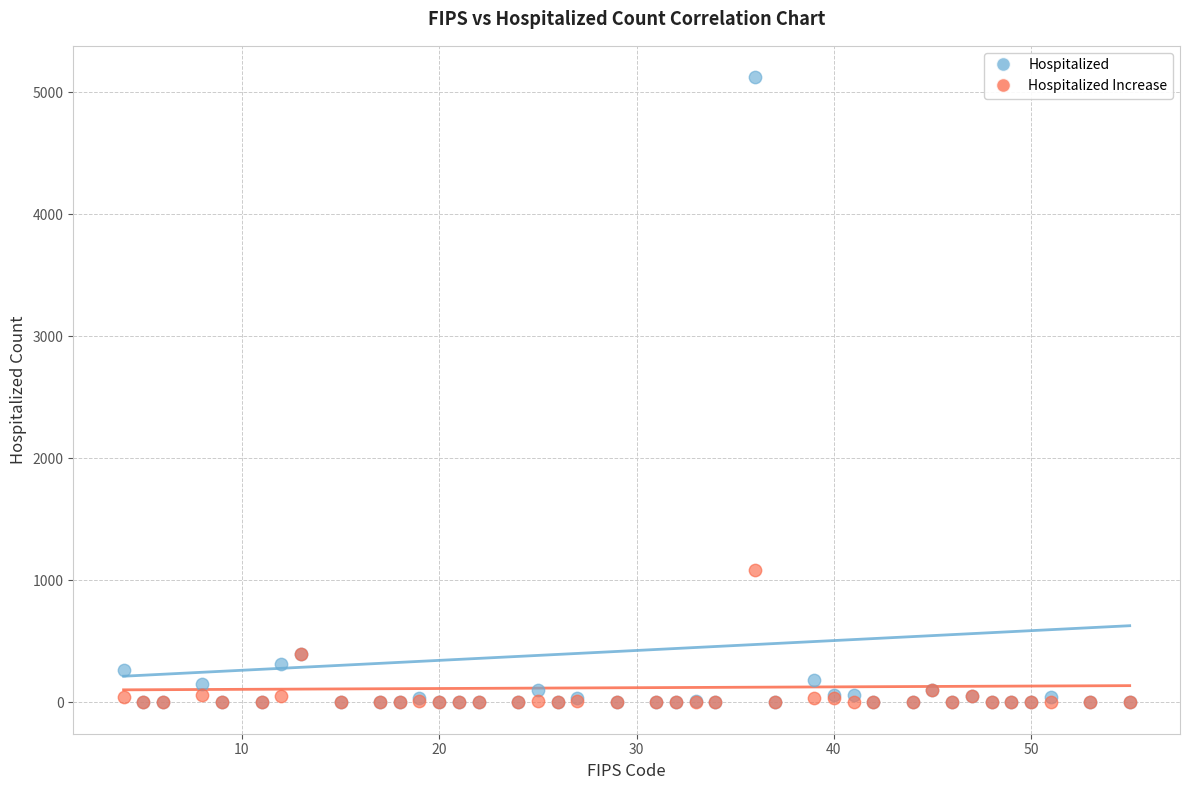

Across all series, what Y value is closest to 2563?

1085